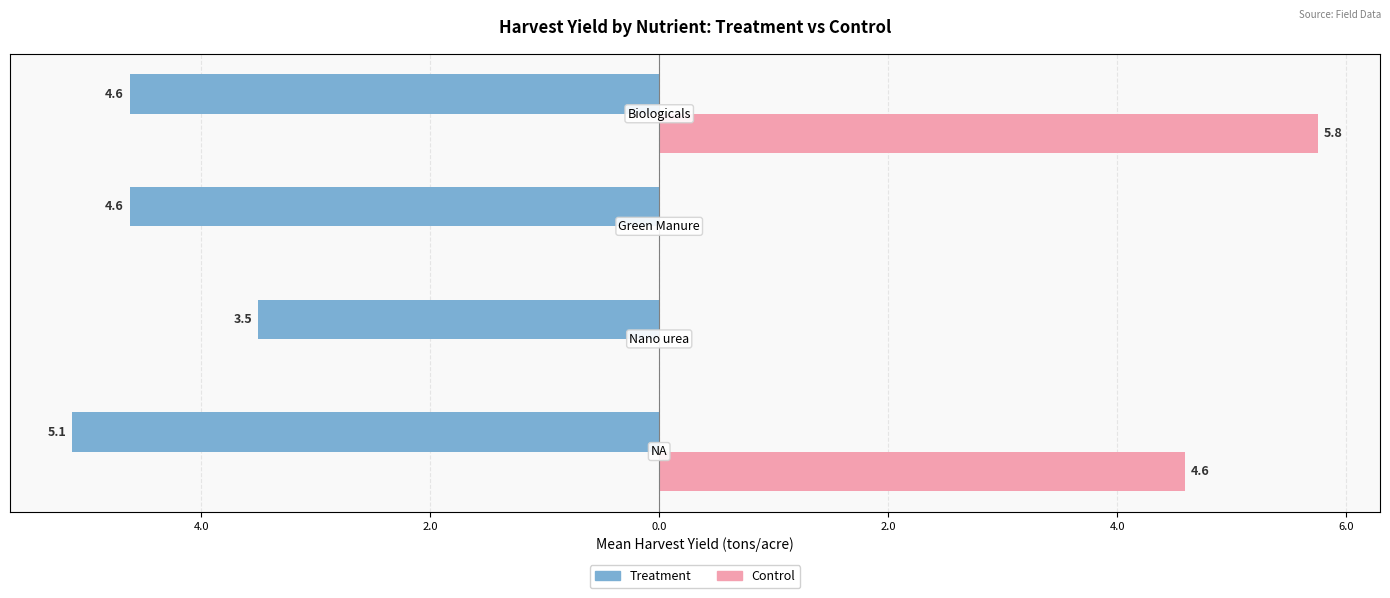

What are all the series names shown in the legend?

Treatment, Control